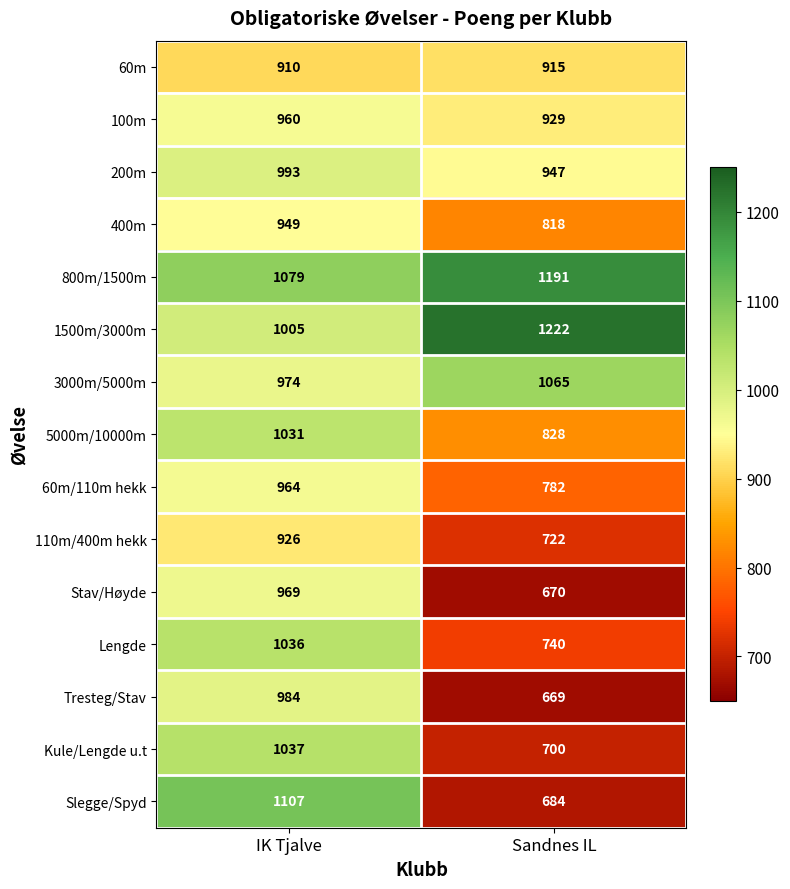

Reading left to right, list all the values displayed in this chart.

60m: 910	915
100m: 960	929
200m: 993	947
400m: 949	818
800m/1500m: 1079	1191
1500m/3000m: 1005	1222
3000m/5000m: 974	1065
5000m/10000m: 1031	828
60m/110m hekk: 964	782
110m/400m hekk: 926	722
Stav/Høyde: 969	670
Lengde: 1036	740
Tresteg/Stav: 984	669
Kule/Lengde u.t: 1037	700
Slegge/Spyd: 1107	684